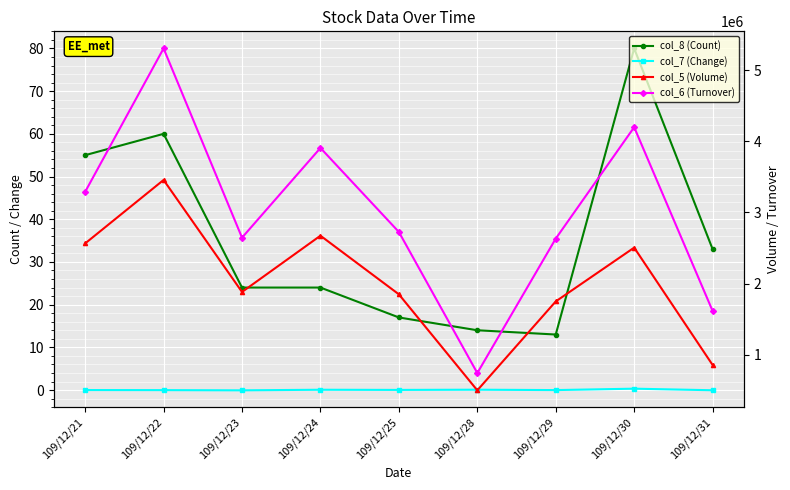

True or false: col_8 (Count) and col_7 (Change) cross at least once.

False